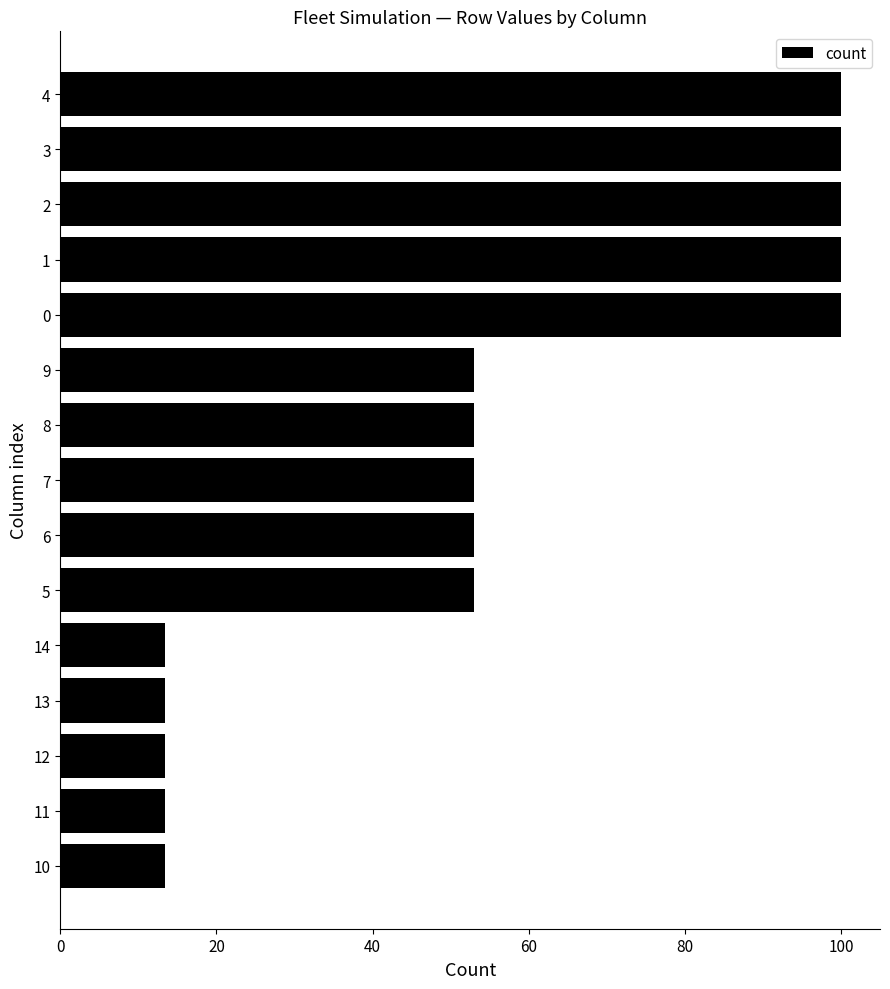

Reading bottom to top, what are all the values shown in this chart?

10=13.5	11=13.5	12=13.5	13=13.5	14=13.5	5=52.9	6=52.9	7=52.9	8=52.9	9=52.9	0=100.0	1=100.0	2=100.0	3=100.0	4=100.0